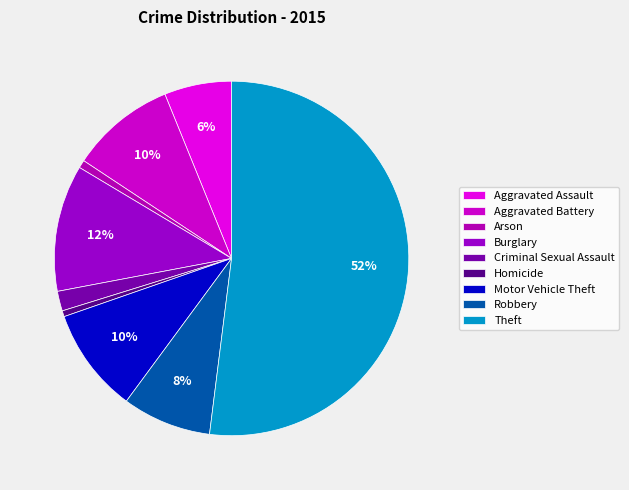

Count the number of slices in the pie.

9